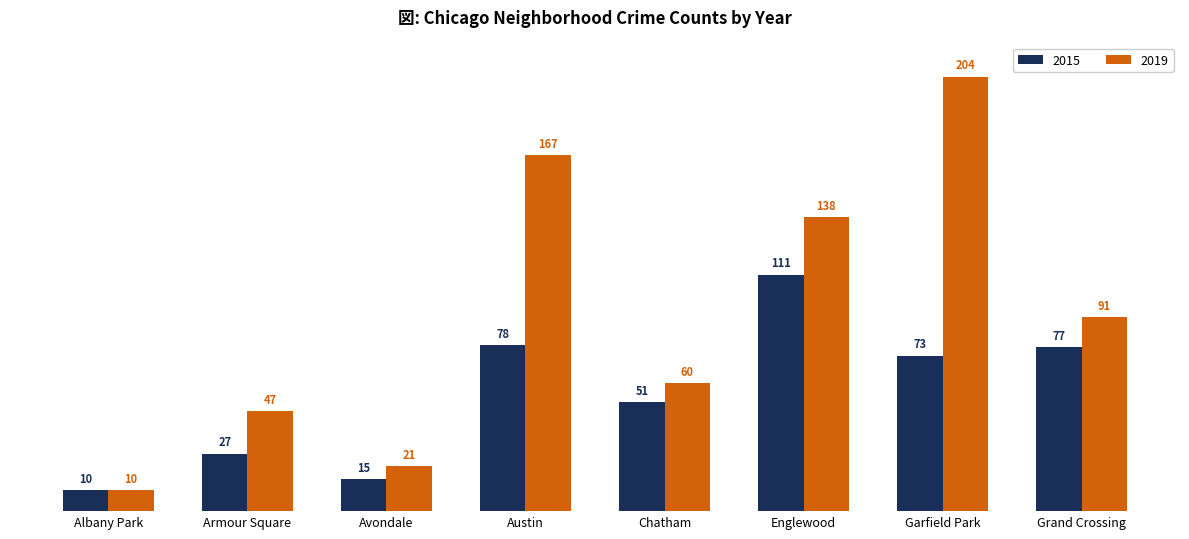

Where does the 2019 series first go above 91?

Austin